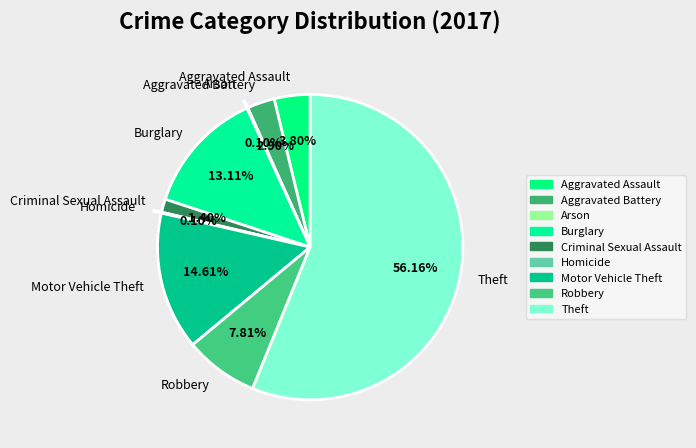

Which category has the biggest portion of the pie?

Theft